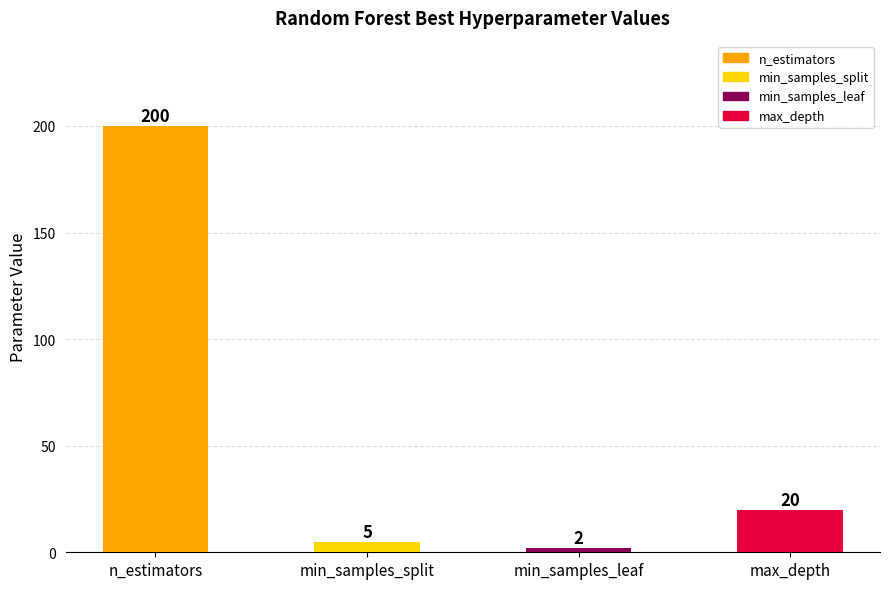

At which category does the chart reach its minimum across all series?

min_samples_leaf